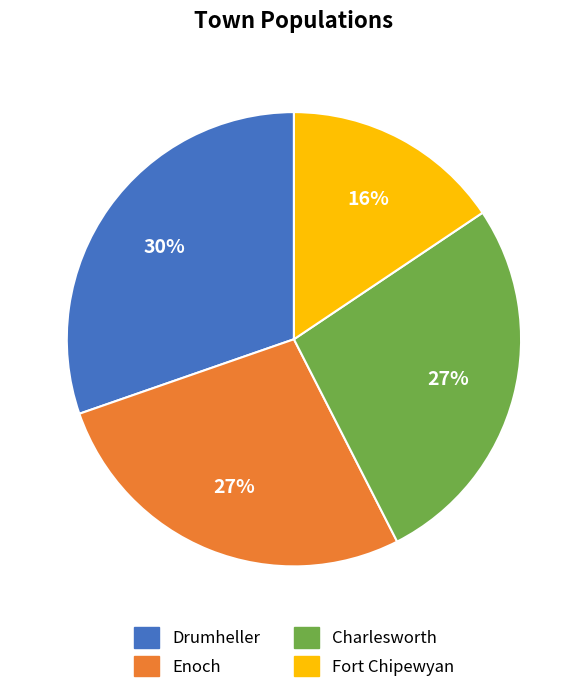

Does Drumheller account for over 50% of the chart?

No